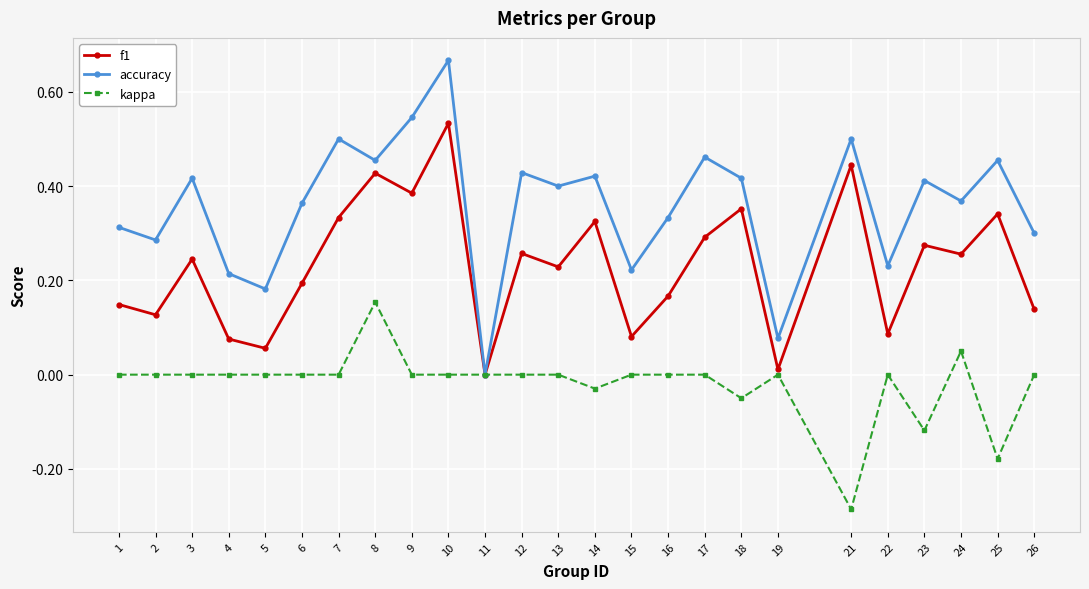

True or false: accuracy has a value of 0.3 at 16.

True